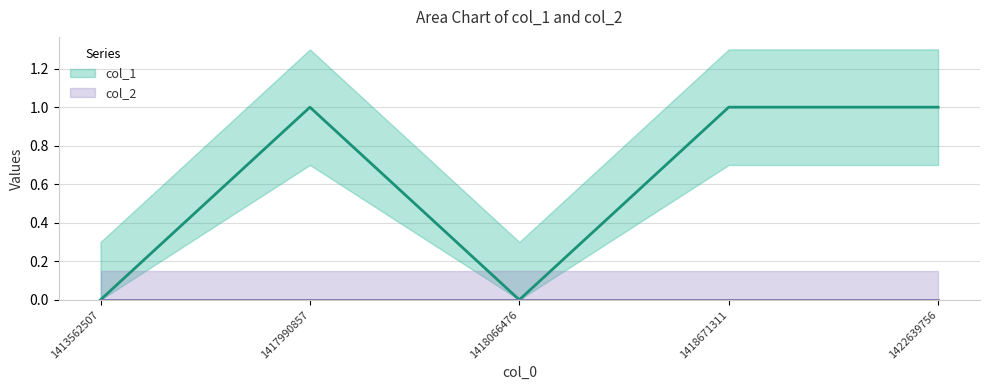

Reading left to right, transcribe all the data shown in this chart.

1413562507=0	1417990857=1	1418066476=0	1418671311=1	1422639756=1